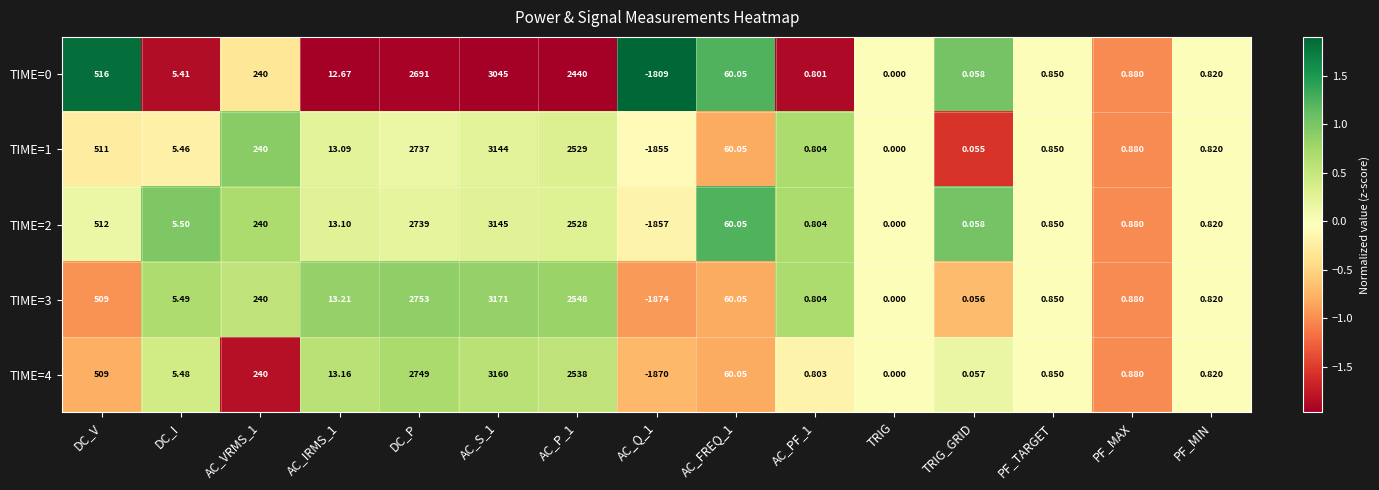

Which series changed the most between DC_V and AC_FREQ_1?

TIME=0